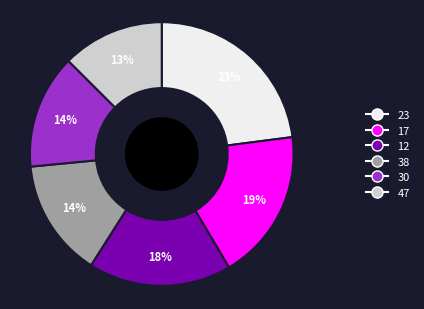

To the nearest percent, what is the difference between the largest and smallest slice percentages?

10%